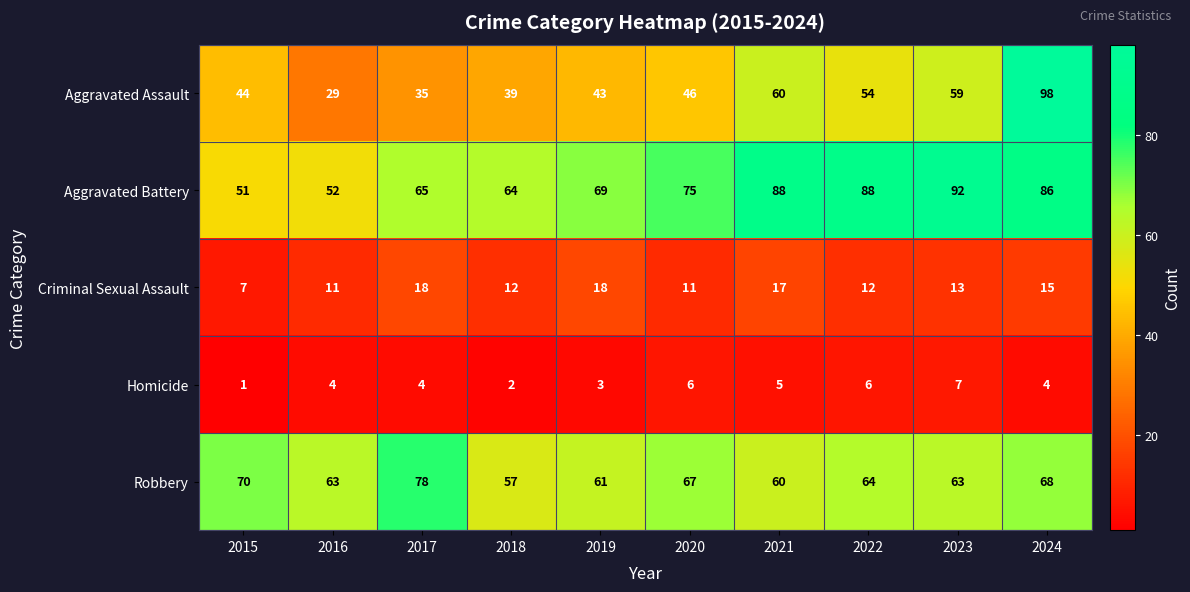

Is it true that Homicide equals 7 at 2023?

True